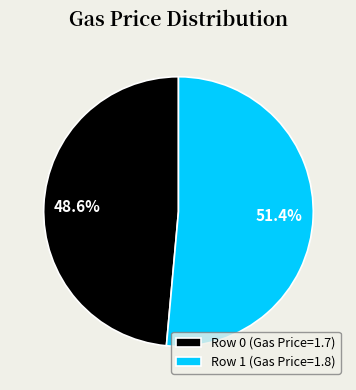

What percentage do Row 0 (Gas Price=1.7) and Row 1 (Gas Price=1.8) together represent?

100.0%